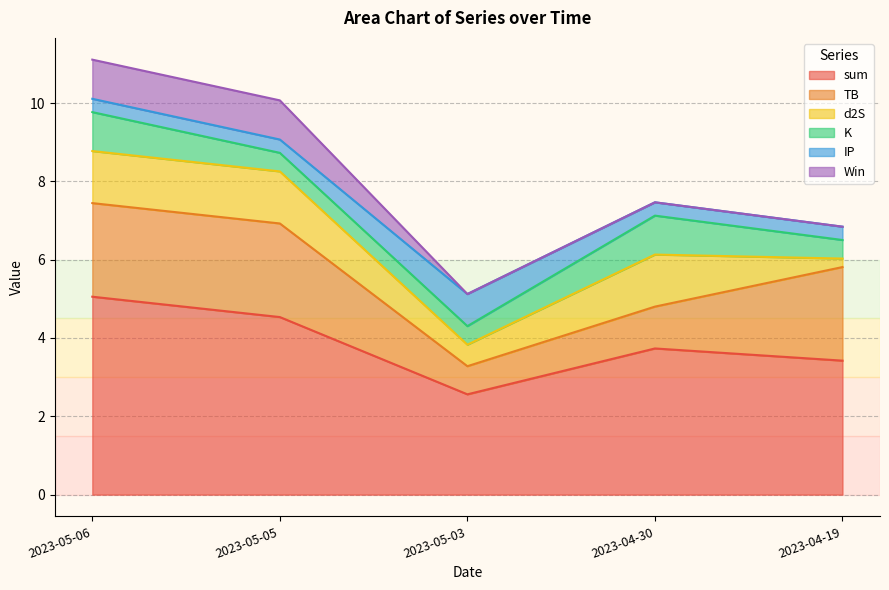

What is the label of the 5th point from the left?

2023-04-19